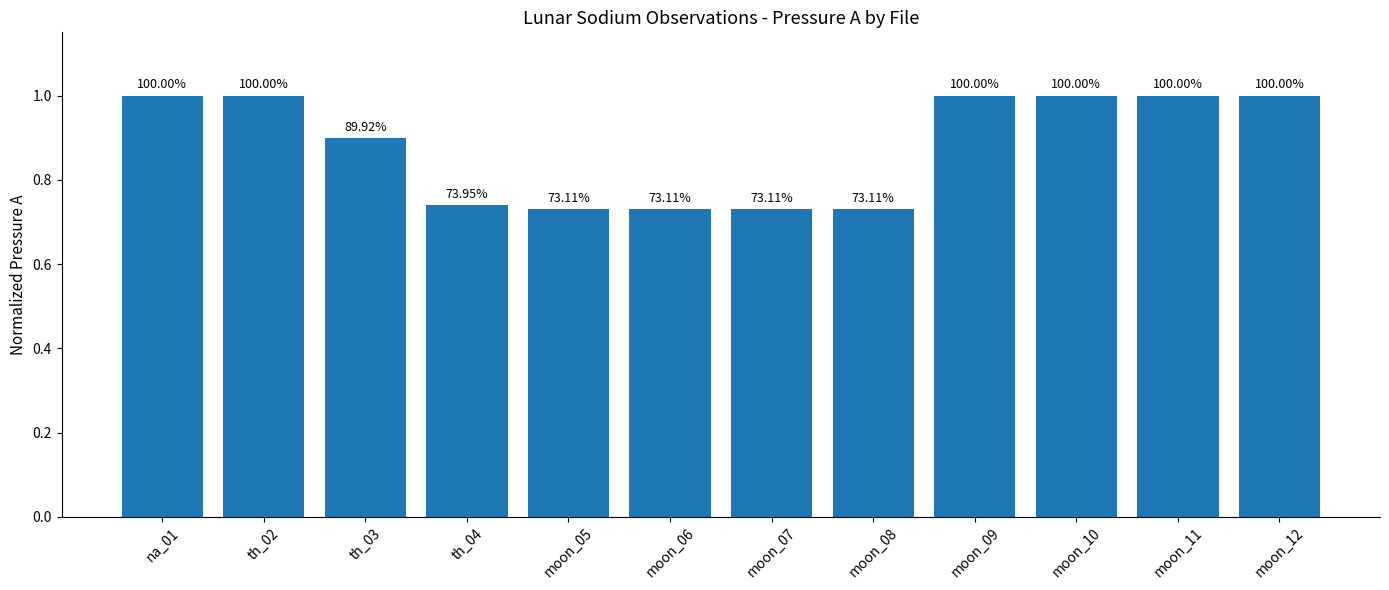

Reading left to right, extract all data points from this chart.

na_01=1.0	th_02=1.0	th_03=0.9	th_04=0.7	moon_05=0.7	moon_06=0.7	moon_07=0.7	moon_08=0.7	moon_09=1.0	moon_10=1.0	moon_11=1.0	moon_12=1.0